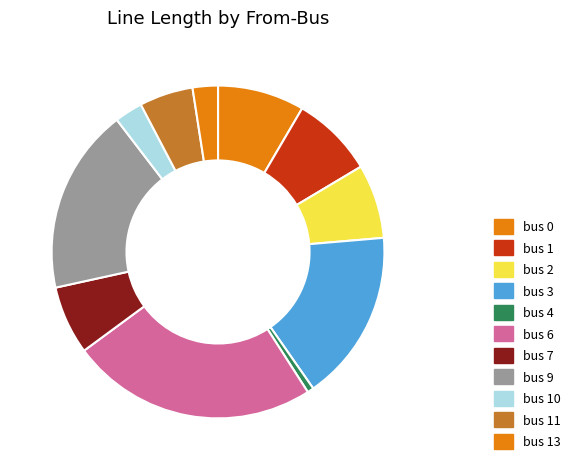

Does bus 7 account for over 50% of the chart?

No